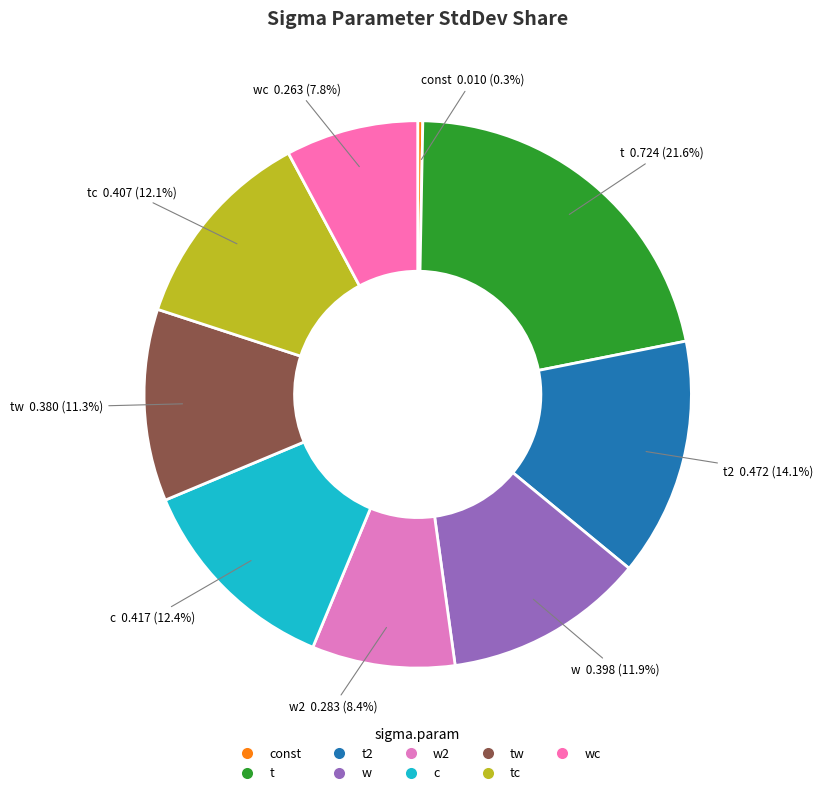

Rank the categories by value from lowest to highest.

const, wc, w2, tw, w, tc, c, t2, t